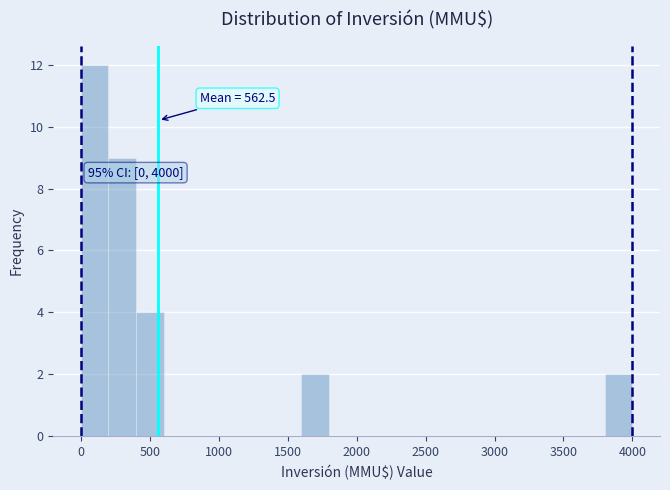

Over which range of the x-axis is the bar tallest?

0 to 200